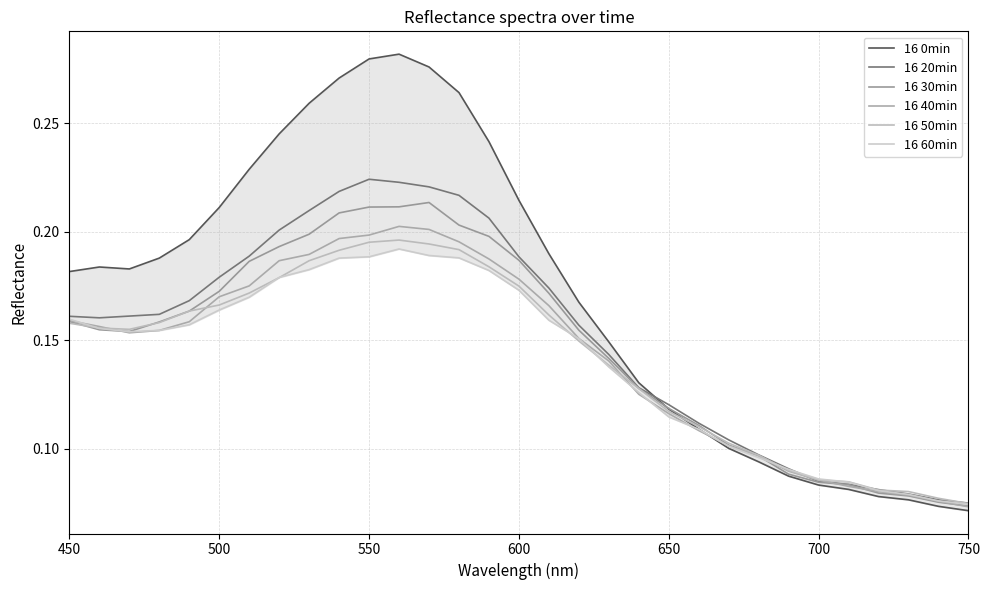

Reading left to right, transcribe all the data shown in this chart.

16 0min: 0.2	0.2	0.2	0.2	0.2	0.2	0.2	0.2	0.3	0.3	0.3	0.3	0.3	0.3	0.2	0.2	0.2	0.2	0.1	0.1	0.1	0.1	0.1	0.1	0.1	0.1	0.1	0.1	0.1	0.1	0.1
16 20min: 0.2	0.2	0.2	0.2	0.2	0.2	0.2	0.2	0.2	0.2	0.2	0.2	0.2	0.2	0.2	0.2	0.2	0.2	0.1	0.1	0.1	0.1	0.1	0.1	0.1	0.1	0.1	0.1	0.1	0.1	0.1
16 30min: 0.2	0.2	0.2	0.2	0.2	0.2	0.2	0.2	0.2	0.2	0.2	0.2	0.2	0.2	0.2	0.2	0.2	0.2	0.1	0.1	0.1	0.1	0.1	0.1	0.1	0.1	0.1	0.1	0.1	0.1	0.1
16 40min: 0.2	0.2	0.2	0.2	0.2	0.2	0.2	0.2	0.2	0.2	0.2	0.2	0.2	0.2	0.2	0.2	0.2	0.2	0.1	0.1	0.1	0.1	0.1	0.1	0.1	0.1	0.1	0.1	0.1	0.1	0.1
16 50min: 0.2	0.2	0.2	0.2	0.2	0.2	0.2	0.2	0.2	0.2	0.2	0.2	0.2	0.2	0.2	0.2	0.2	0.1	0.1	0.1	0.1	0.1	0.1	0.1	0.1	0.1	0.1	0.1	0.1	0.1	0.1
16 60min: 0.2	0.2	0.2	0.2	0.2	0.2	0.2	0.2	0.2	0.2	0.2	0.2	0.2	0.2	0.2	0.2	0.2	0.2	0.1	0.1	0.1	0.1	0.1	0.1	0.1	0.1	0.1	0.1	0.1	0.1	0.1